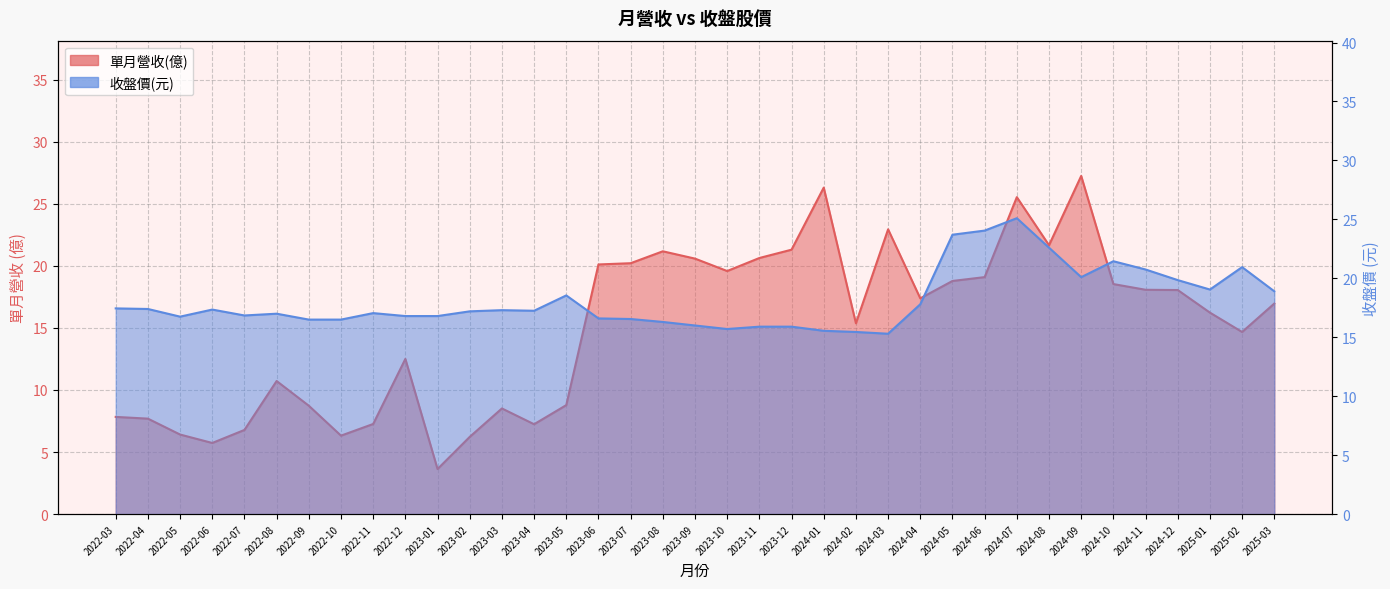

Which series has the largest total across all categories?

收盤價